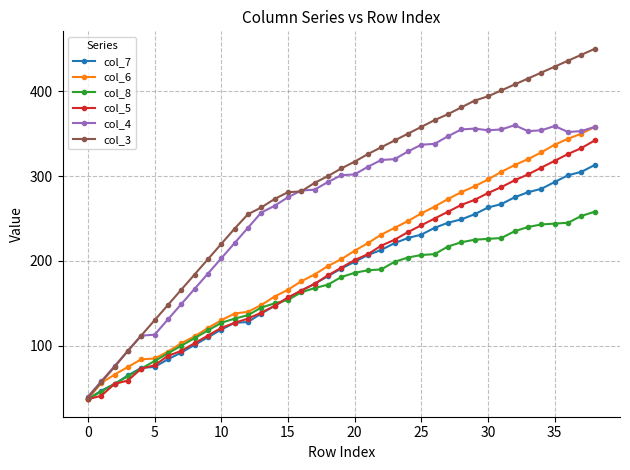

Which series has the largest range (max minus min)?

col_3